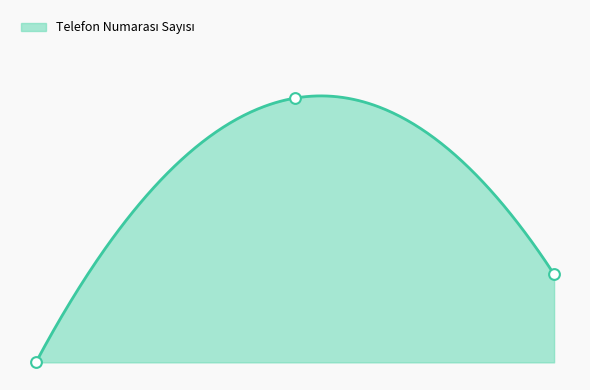

Between Ankara and İstanbul, which is larger?

Ankara